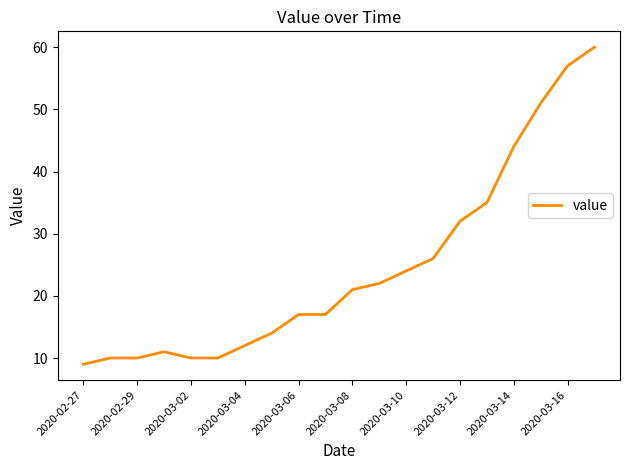

Does the chart have visible grid lines?

No